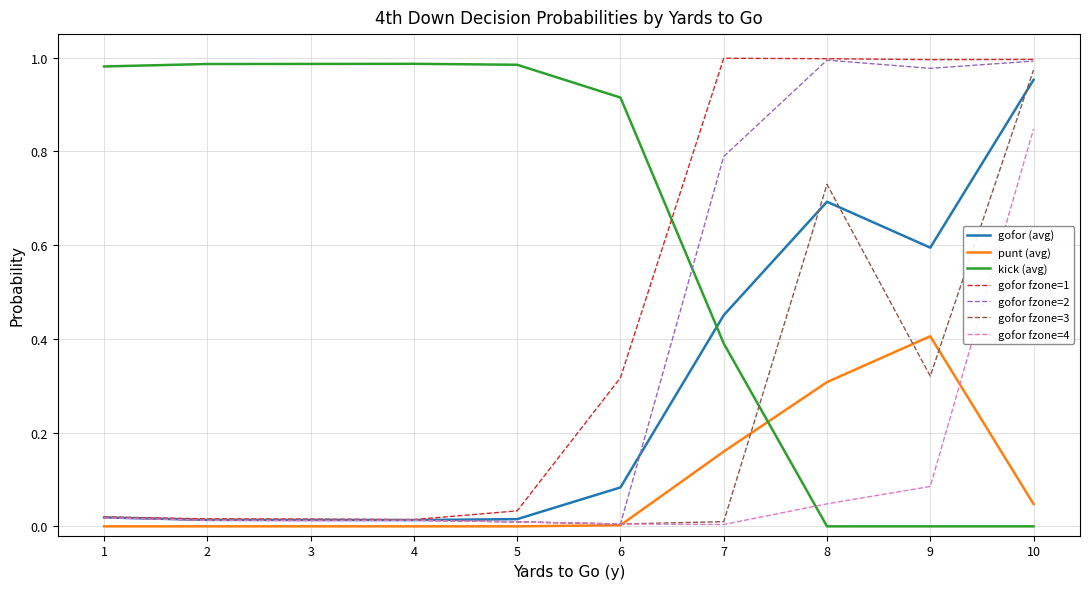

The value of gofor fzone=1 at 2 is 0.0. True or false?

True